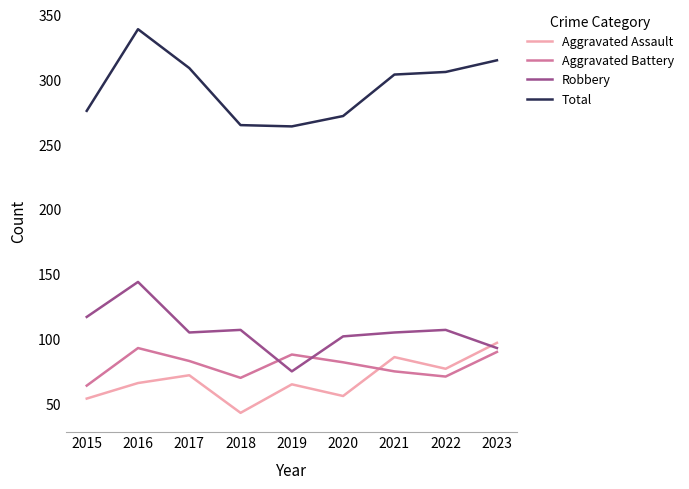

Is this an area chart (filled region under the line)?

No